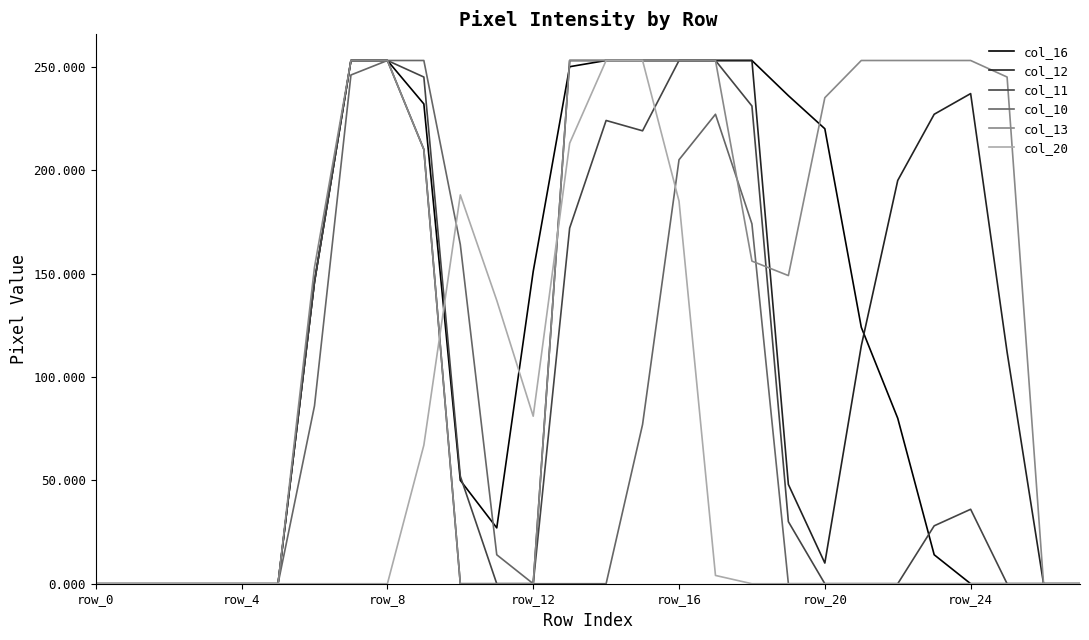

True or false: col_20 and col_12 cross at least once.

True